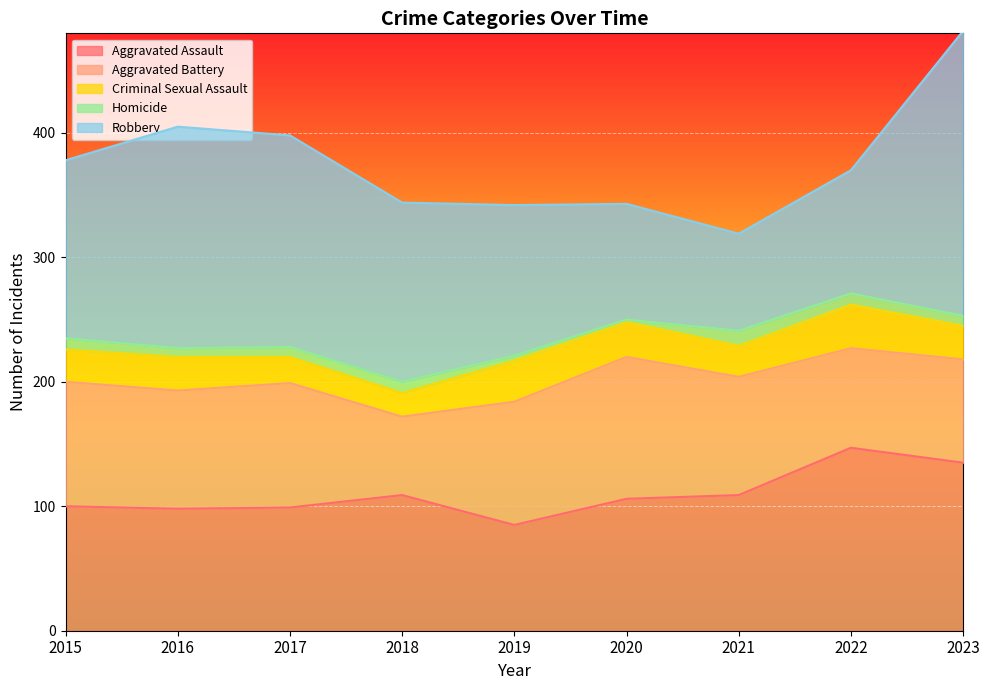

True or false: Aggravated Assault has a value of 62 at 2022.

False